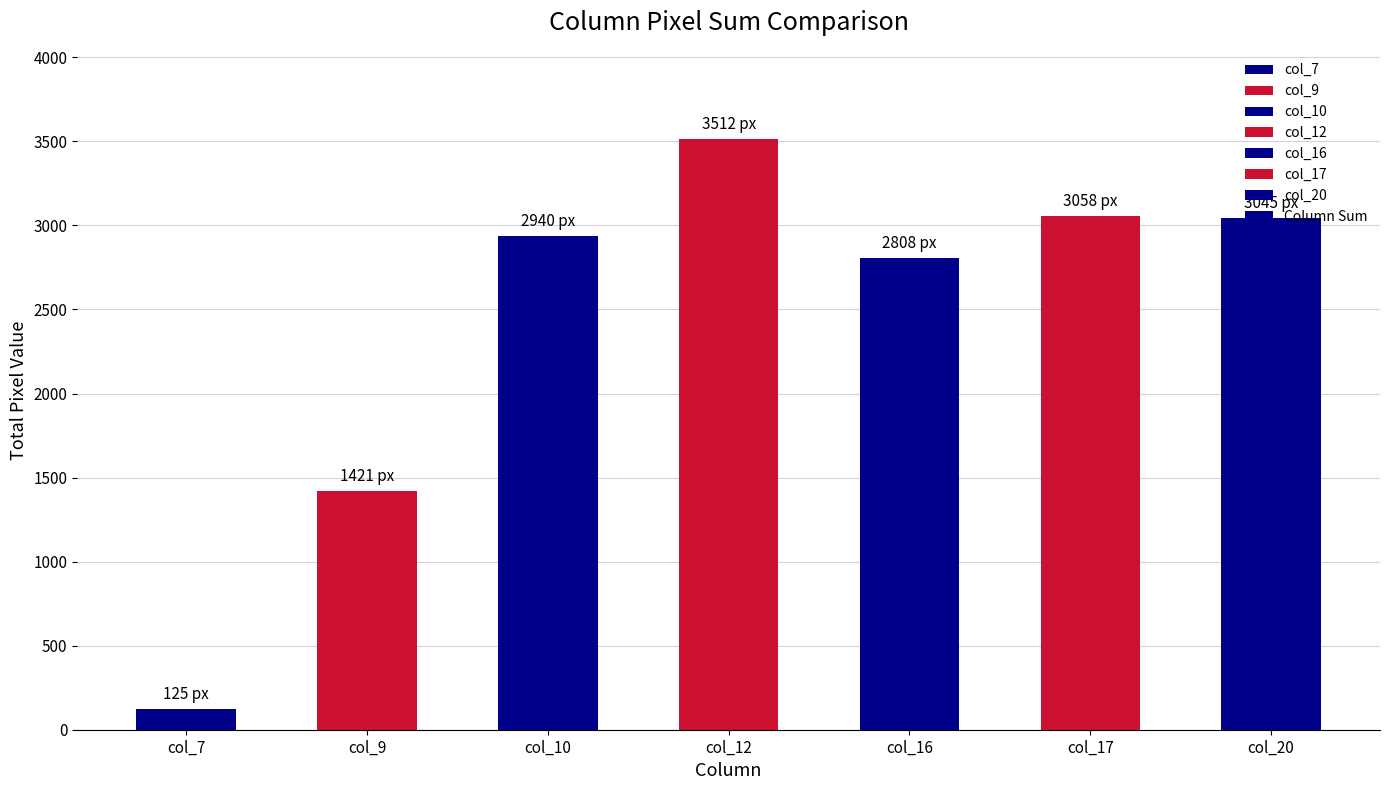

What is the ratio of the value at col_16 to the value at col_10?

1.0